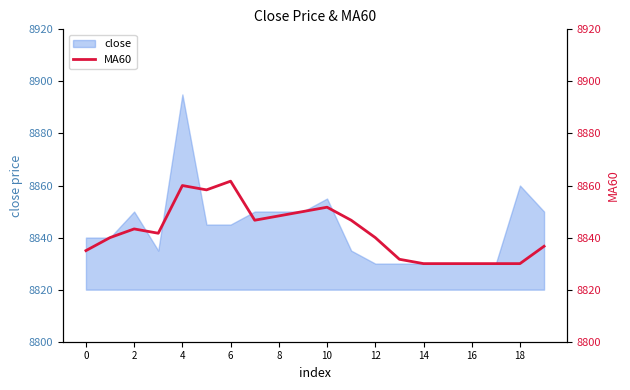

The value of close at 10 is 2080. True or false?

False